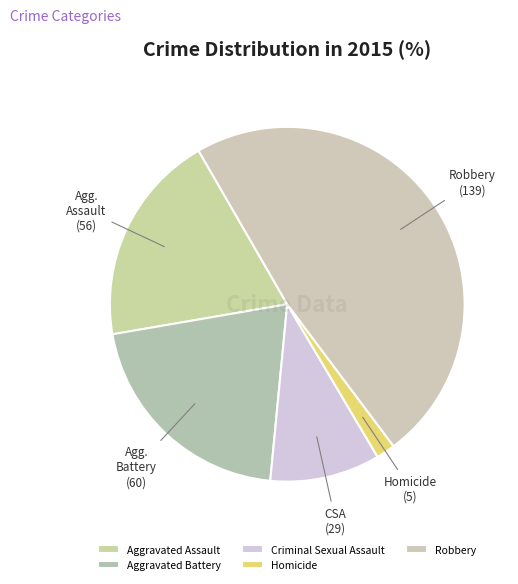

To the nearest percent, what percentage of the pie is Robbery?

48%